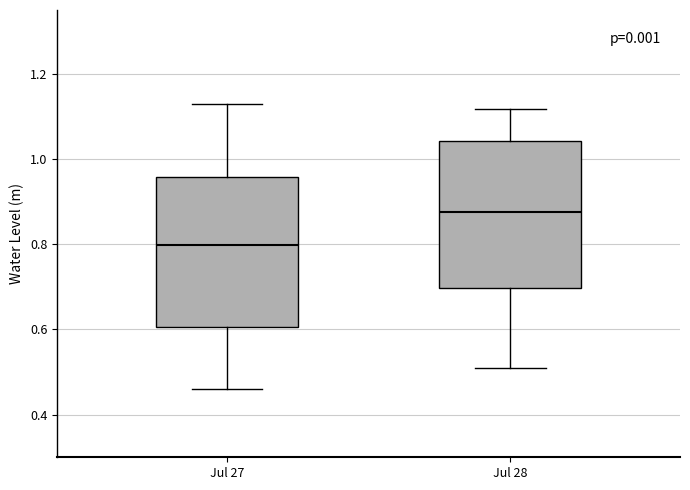

Which box has the lowest median line?

Jul 27